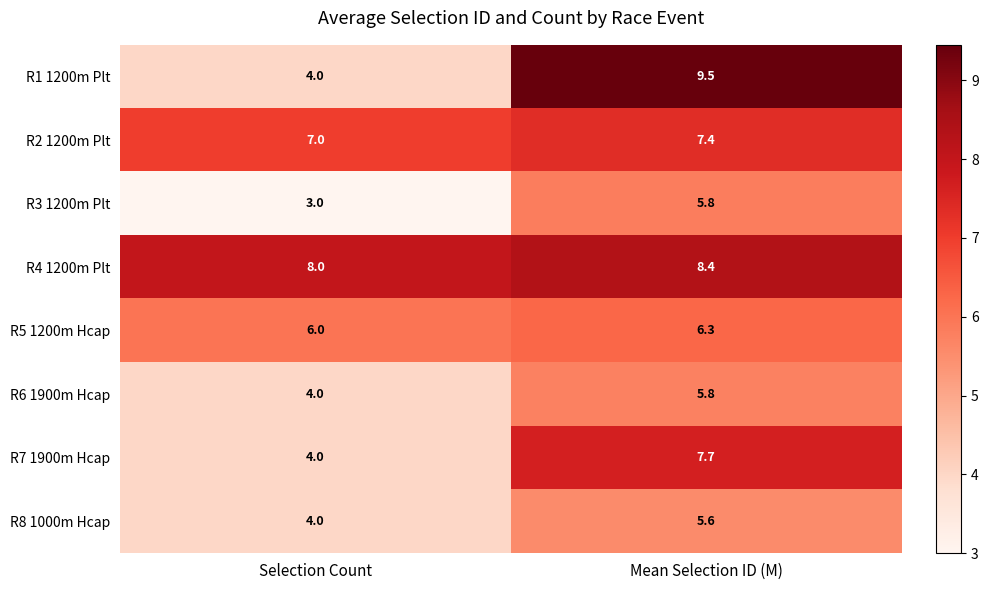

Reading right to left, transcribe all the data shown in this chart.

R1 1200m Plt: 9.5	4.0
R2 1200m Plt: 7.4	7.0
R3 1200m Plt: 5.8	3.0
R4 1200m Plt: 8.4	8.0
R5 1200m Hcap: 6.3	6.0
R6 1900m Hcap: 5.8	4.0
R7 1900m Hcap: 7.7	4.0
R8 1000m Hcap: 5.6	4.0